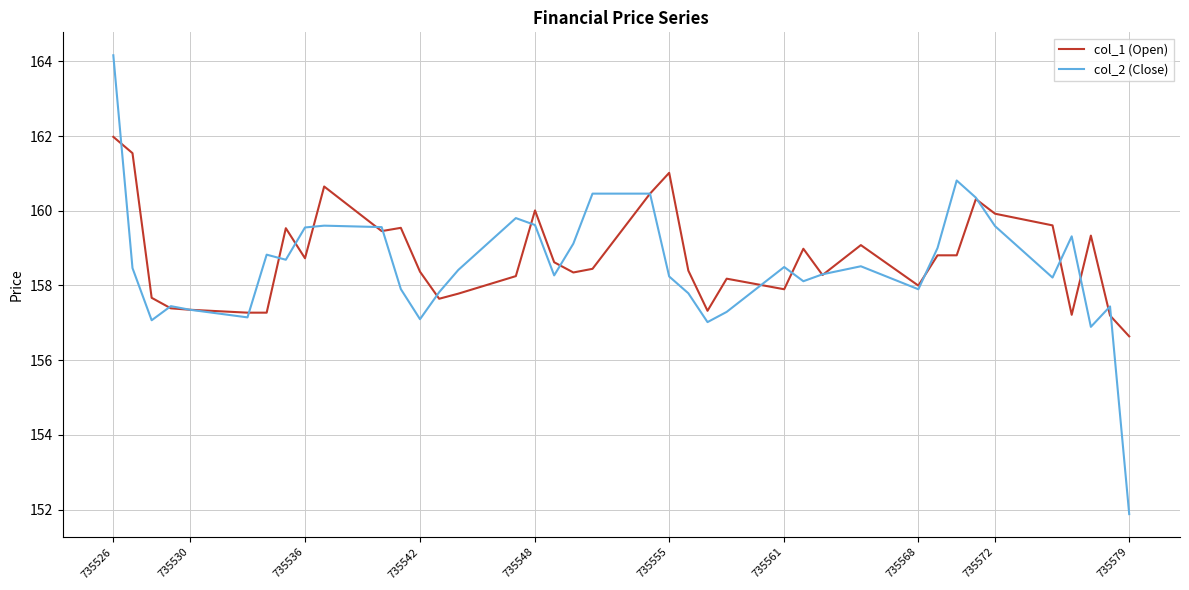

What is the minimum value for col_1 (Open)?

156.6